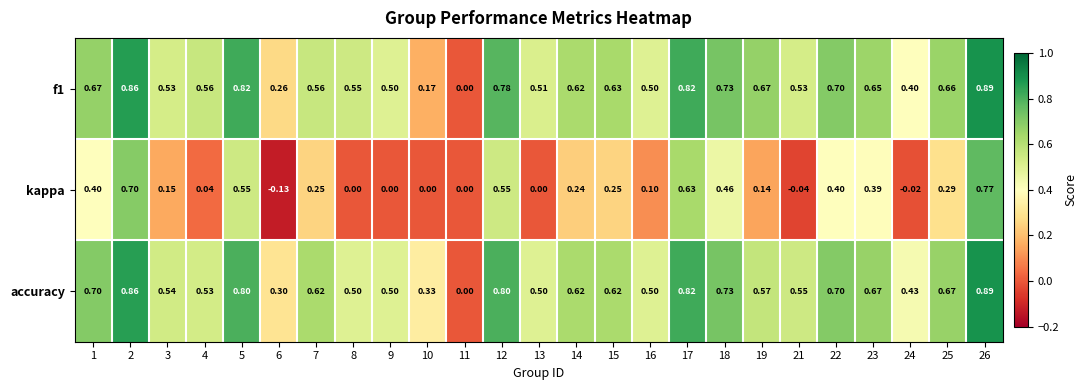

Which series has the largest range (max minus min)?

kappa